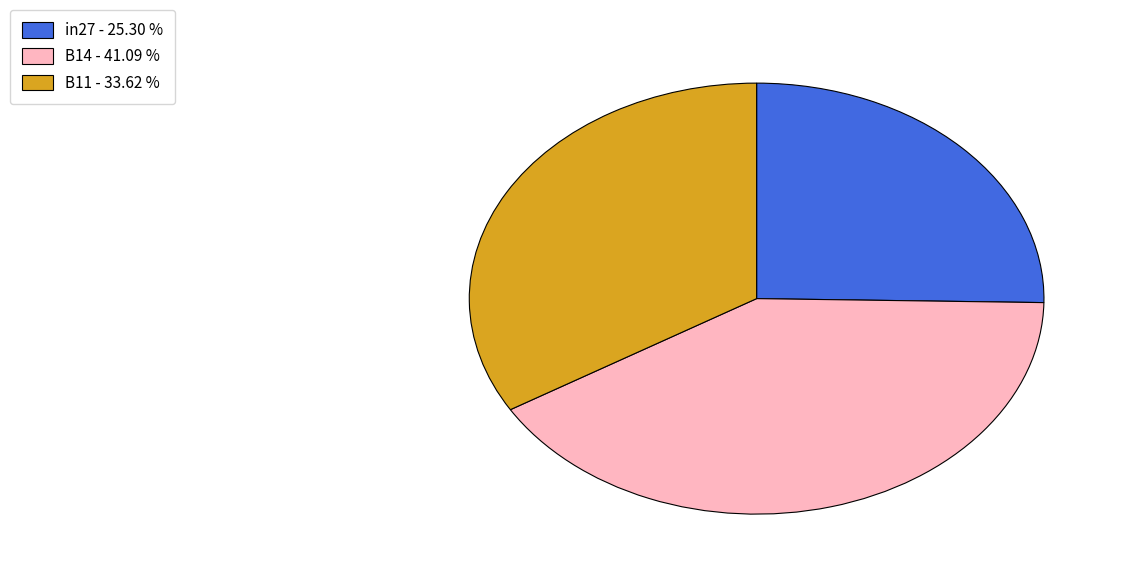

Between B11 - 33.62 % and B14 - 41.09 %, which is larger?

B14 - 41.09 %